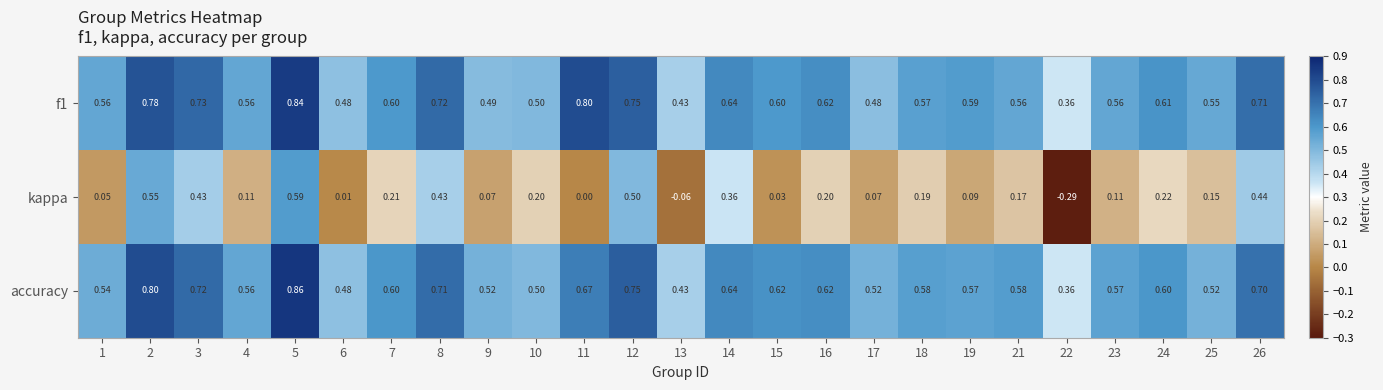

At how many categories does at least one series exceed 0?

25